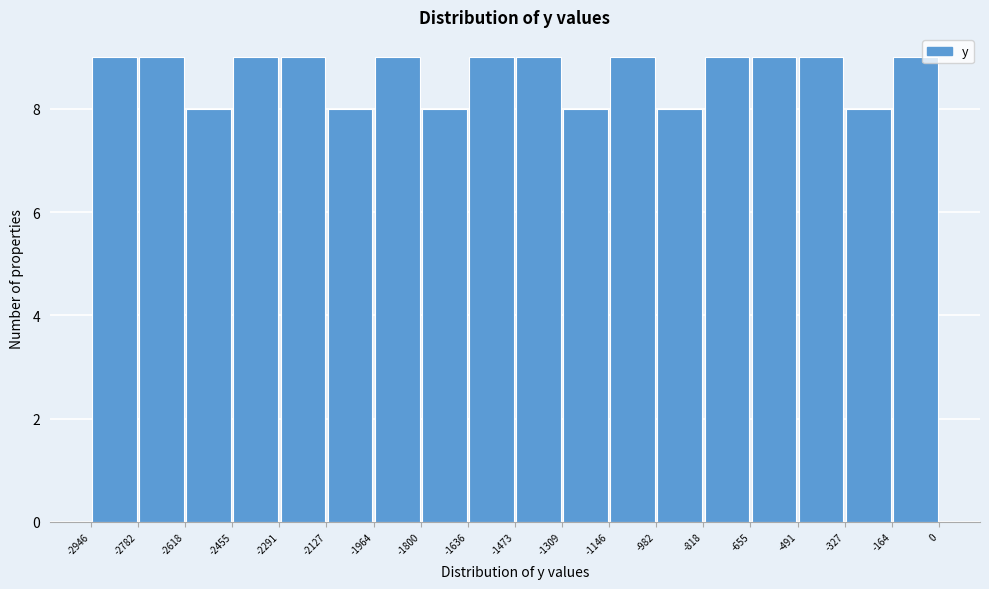

Reading left to right, list every bar in this chart as the range it spans on the x-axis followed by its height. The values are not printed on the chart, so give them approximately, as read against the axis.

-2946 to -2782: 9
-2782 to -2618: 9
-2618 to -2455: 8
-2455 to -2291: 9
-2291 to -2127: 9
-2127 to -1964: 8
-1964 to -1800: 9
-1800 to -1636: 8
-1636 to -1473: 9
-1473 to -1309: 9
-1309 to -1146: 8
-1146 to -982: 9
-982 to -818: 8
-818 to -655: 9
-655 to -491: 9
-491 to -327: 9
-327 to -164: 8
-164 to 0: 9